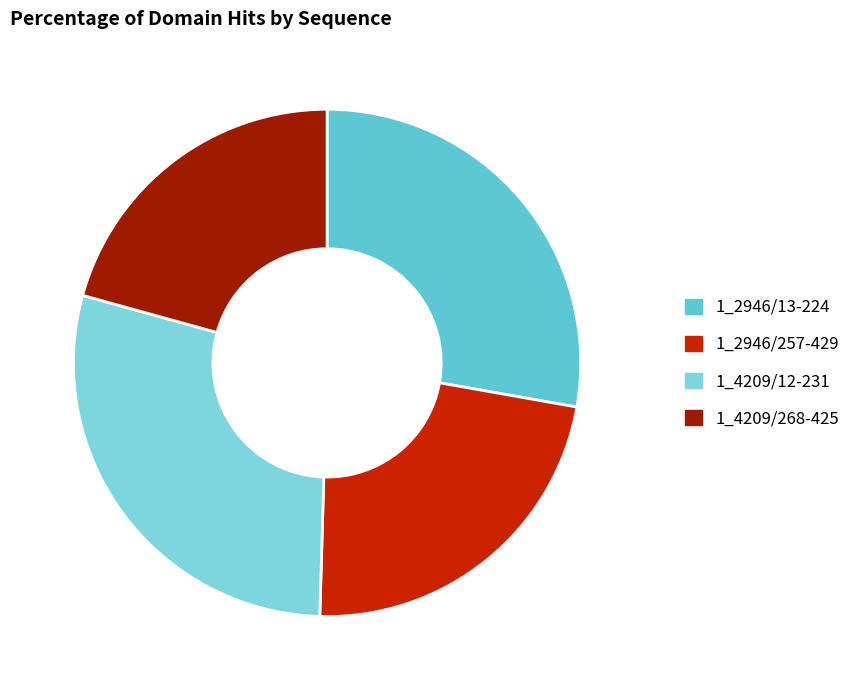

Is it true that 1_4209/268-425 is 27% of the pie?

False